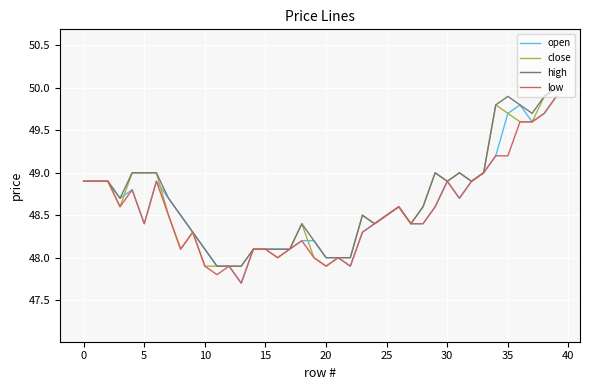

Is this an area chart (filled region under the line)?

No